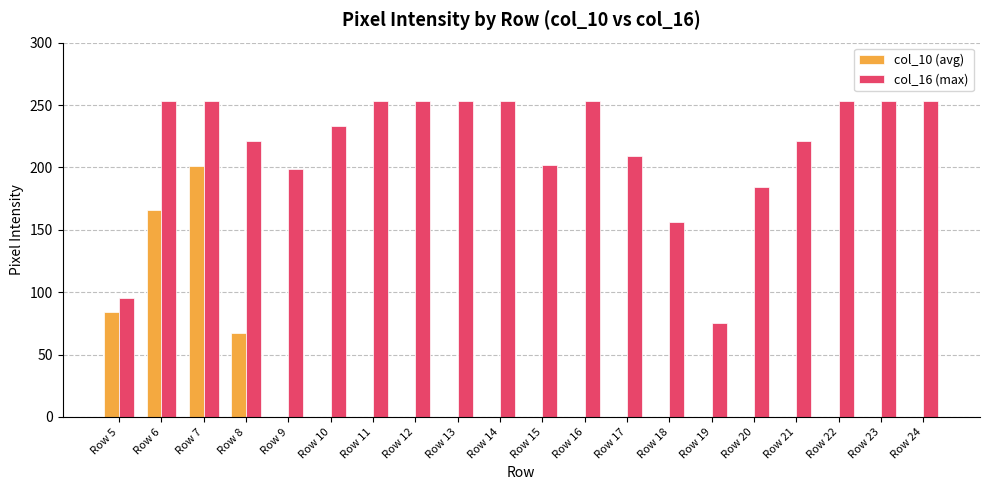

At which category is the sum across all series the highest?

Row 7